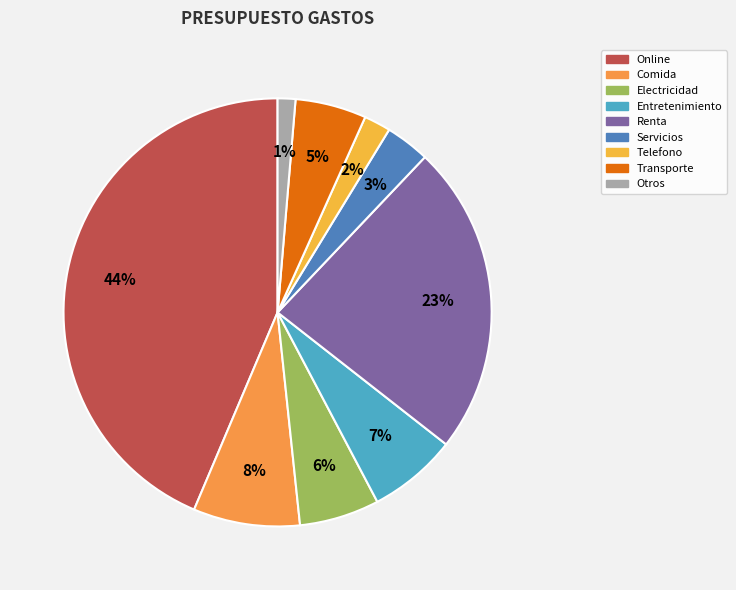

What percentage is the Comida slice, to the nearest percent?

8%